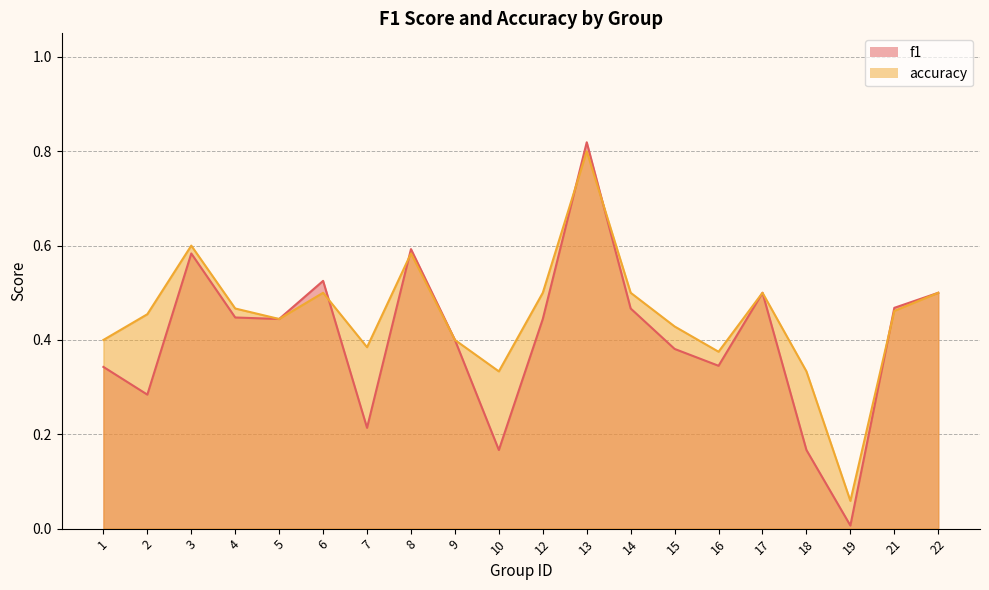

True or false: accuracy has a value of 0.2 at 2.

False